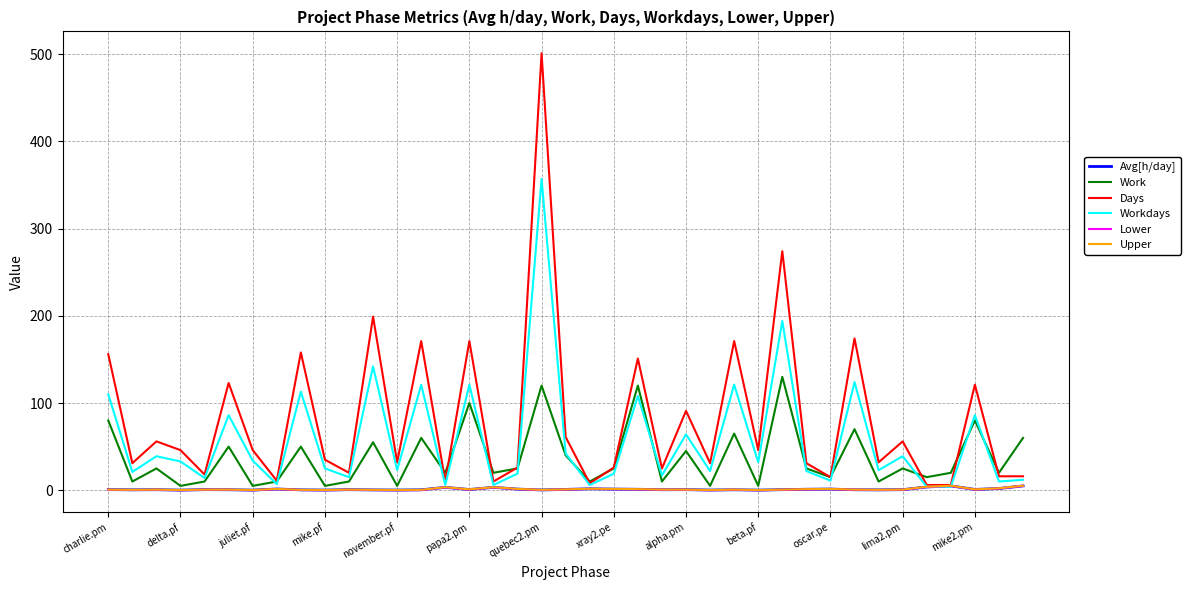

What is the maximum value for Workdays?

357.0